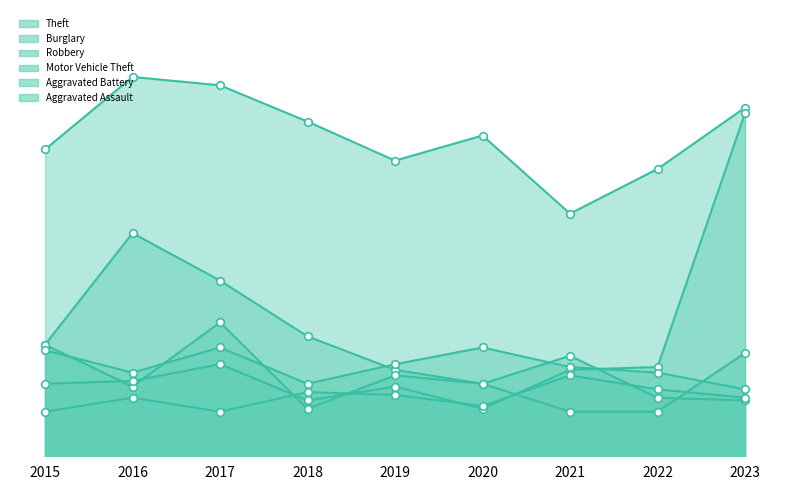

Which series has the largest total across all categories?

Theft